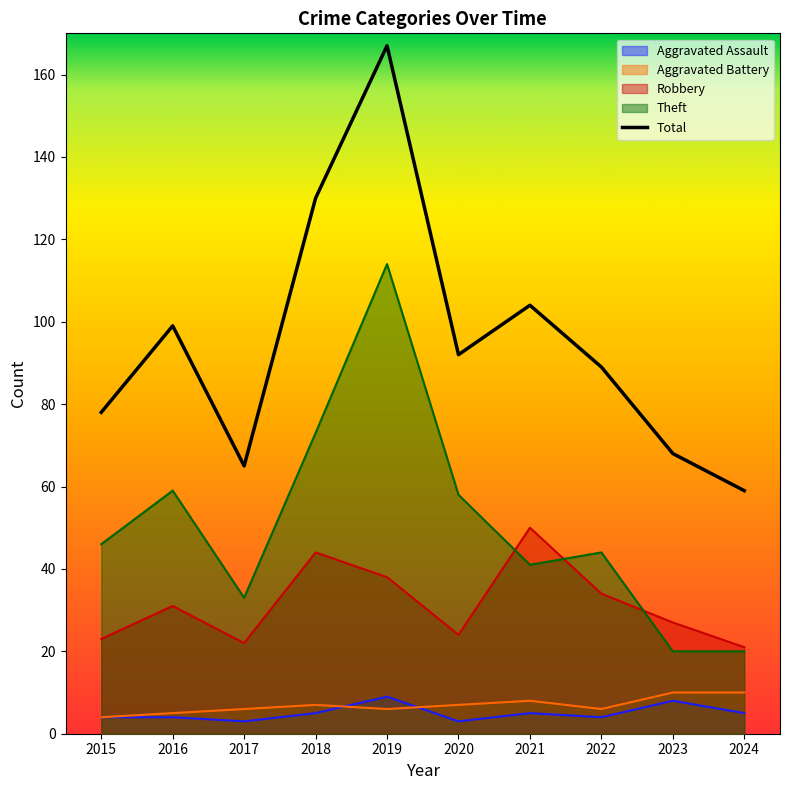

Reading left to right, what are all the values shown in this chart?

2015=78	2016=99	2017=65	2018=130	2019=167	2020=92	2021=104	2022=89	2023=68	2024=59